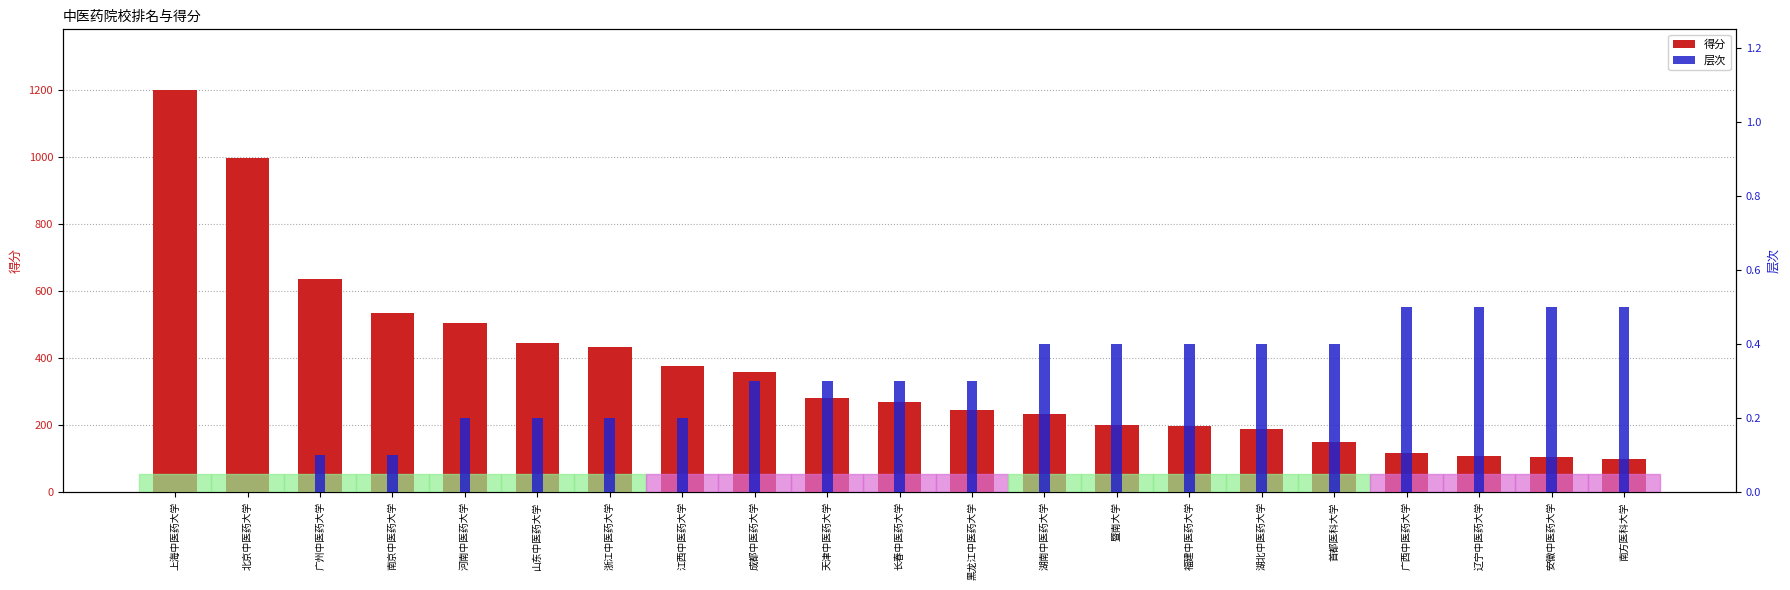

Which series has the largest range (max minus min)?

得分